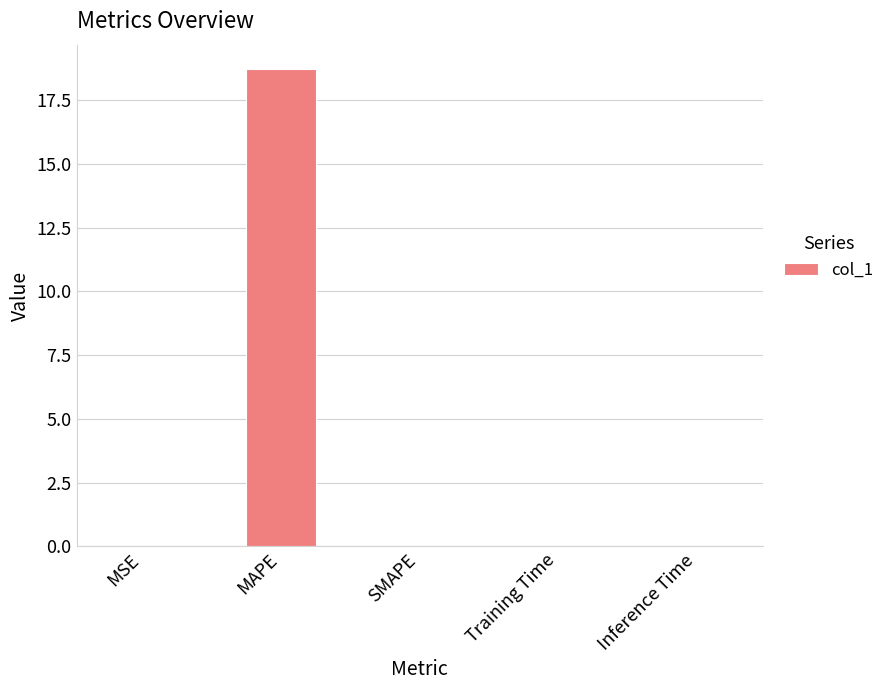

Are the bars horizontal?

No